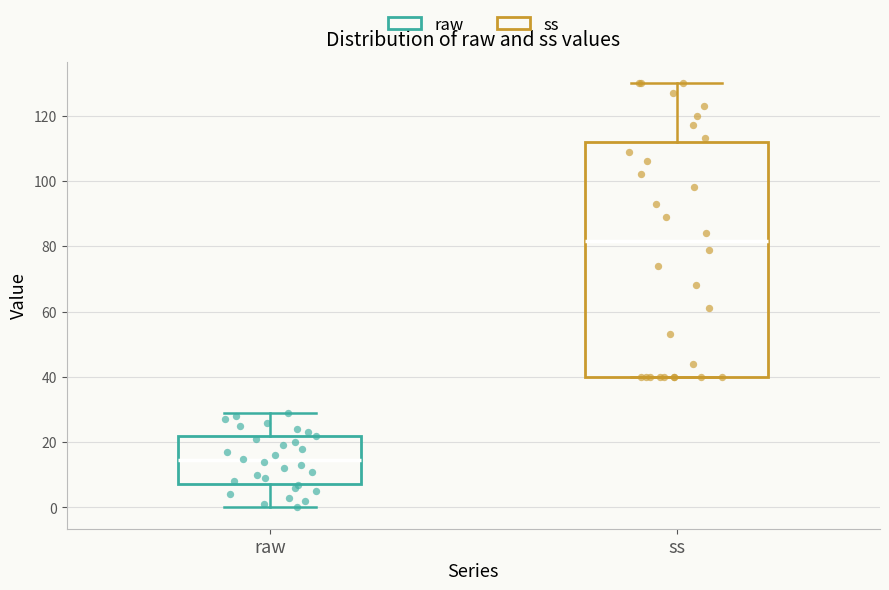

Which box is the tallest, from its lower edge to its upper edge?

ss